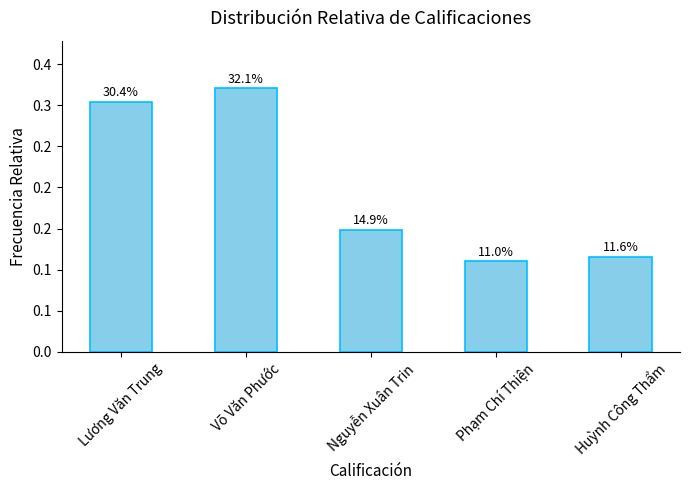

Are the bars grouped side by side (vs. stacked)?

No